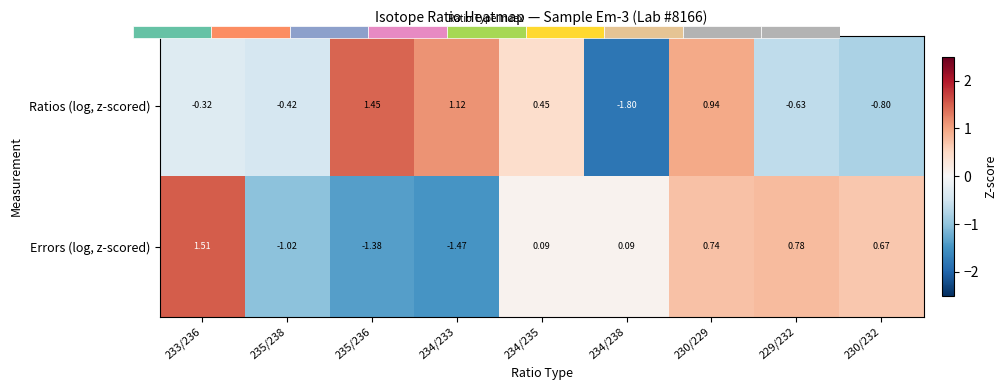

Rank the series by their maximum value, from highest to lowest.

Errors (log, z-scored), Ratios (log, z-scored)